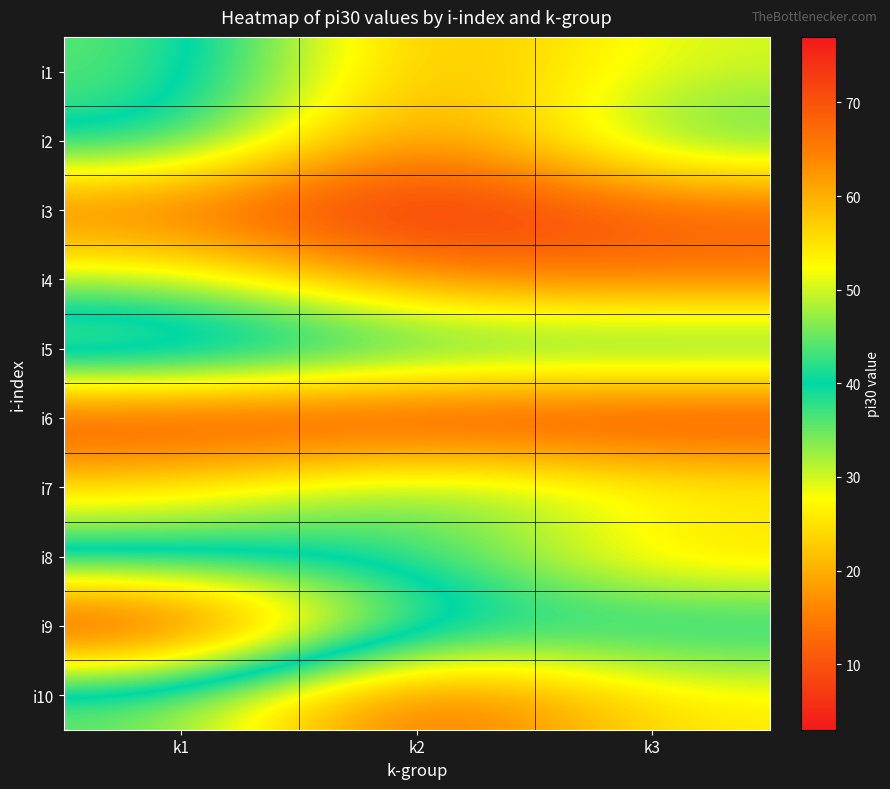

Reading right to left, list all the values displayed in this chart.

i1: k3=30	k2=18	k1=45
i2: k3=38	k2=12	k1=42
i3: k3=11	k2=3	k1=12
i4: k3=14	k2=15	k1=32
i5: k3=41	k2=41	k1=51
i6: k3=5	k2=5	k1=6
i7: k3=29	k2=36	k1=25
i8: k3=22	k2=39	k1=39
i9: k3=42	k2=42	k1=77
i10: k3=26	k2=9	k1=35